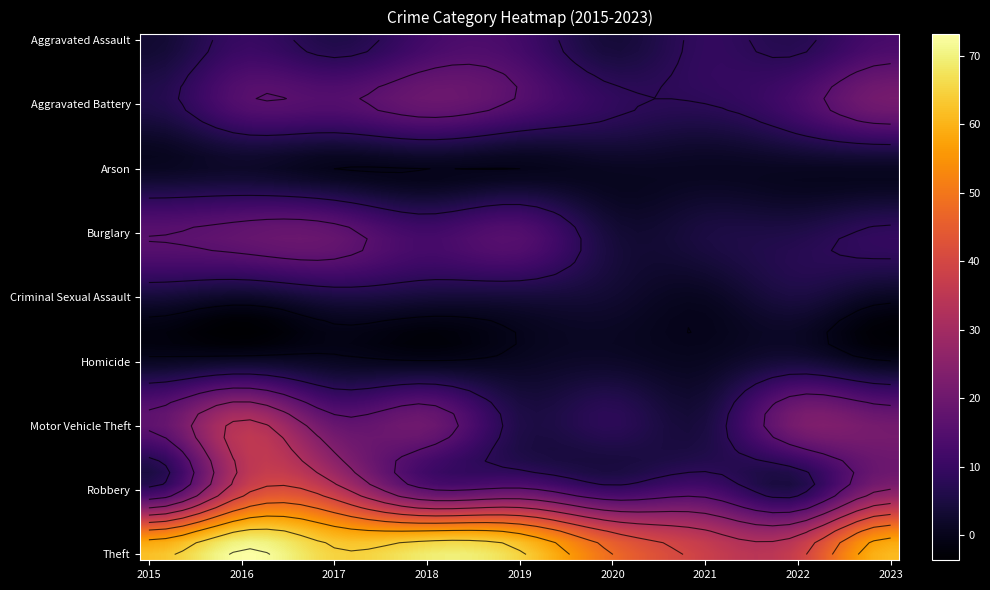

What is the spread (max minus min) of values at 2017?

65